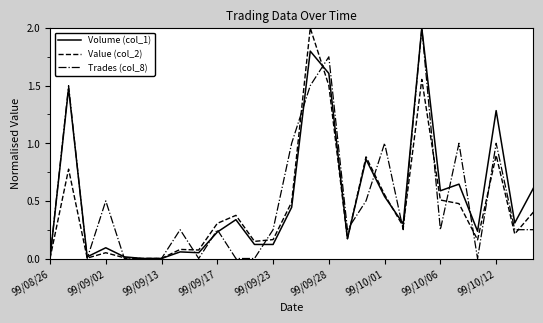

What are all the series names shown in the legend?

Volume (col_1), Value (col_2), Trades (col_8)